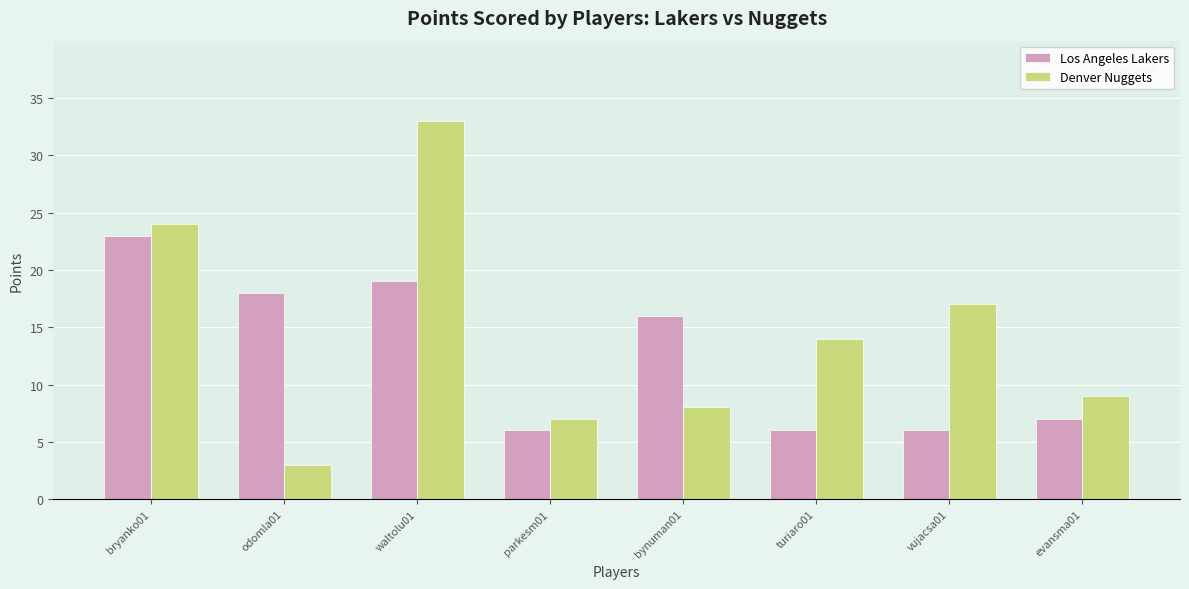

Where is Denver Nuggets nearest to the value 18?

vujacsa01